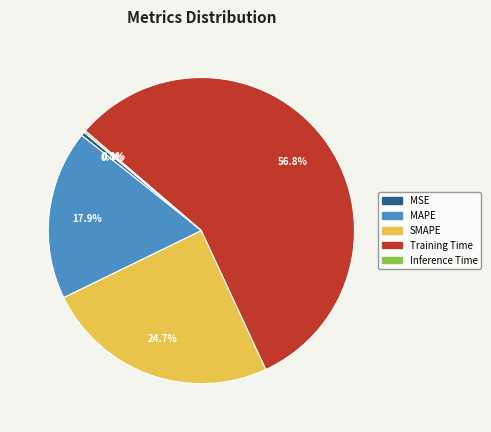

Do MSE and MAPE together represent more than half of the pie?

No